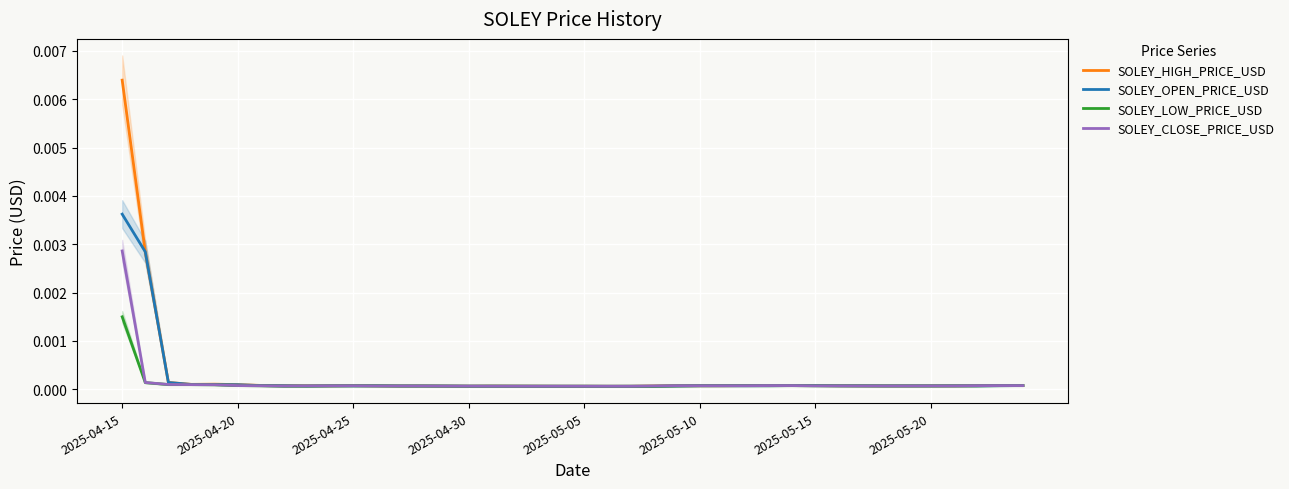

Which category has the highest value in the SOLEY_LOW_PRICE_USD series?

2025-04-15